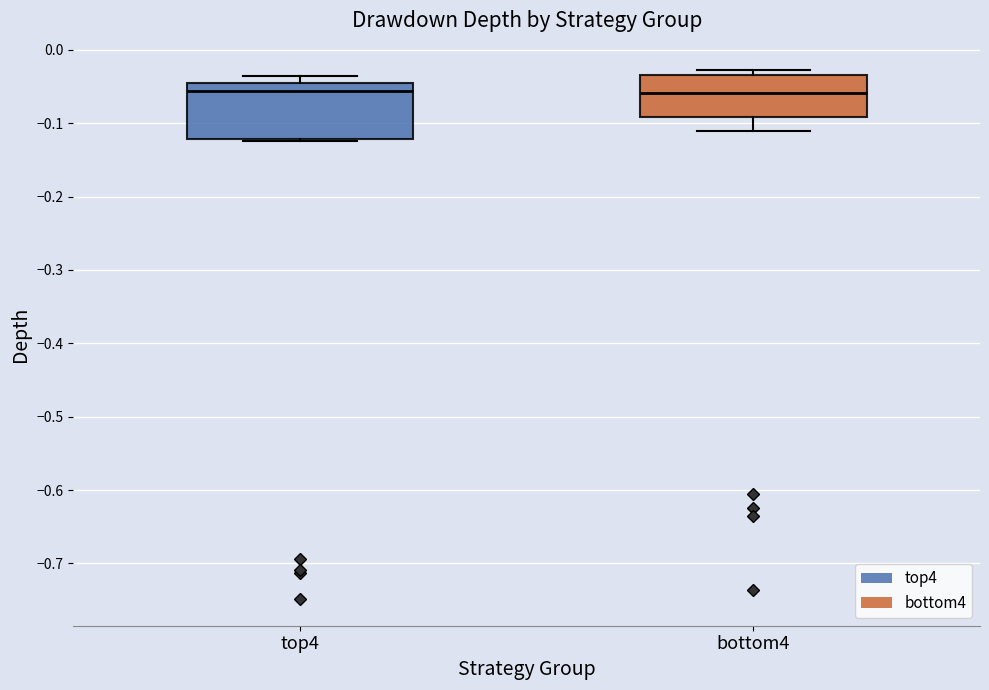

Reading left to right, transcribe this box plot: for each box, give where its median line is, the range the box spans, and where its two whiskers end, as read against the y-axis. The values are not printed on the chart, so give them approximately, as read against the axis.

top4: median -0.06, box -0.12 to -0.05, whiskers -0.12 to -0.04
bottom4: median -0.06, box -0.09 to -0.03, whiskers -0.11 to -0.03 (just above the box's upper edge)